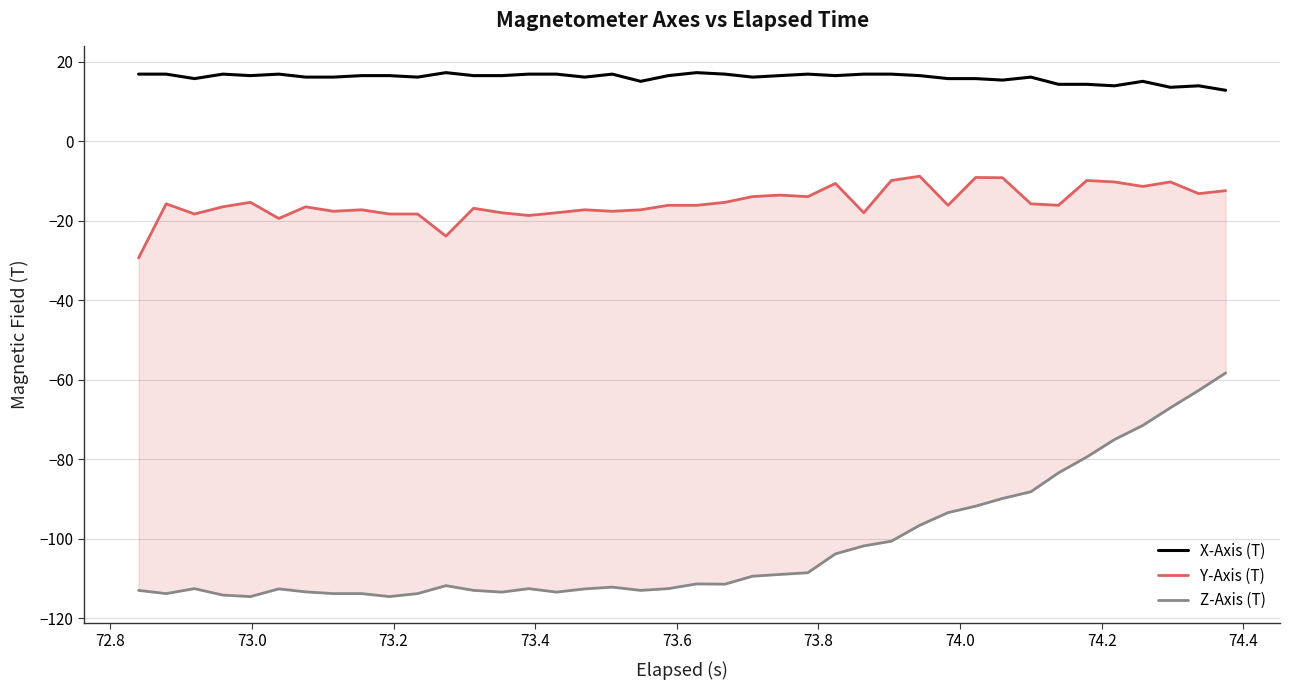

The X-Axis (T) series shows 6.5 at 73.0. True or false?

False